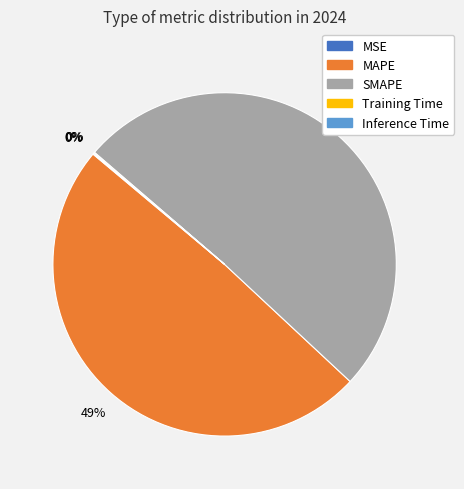

To the nearest percent, what is the average slice percentage?

20%